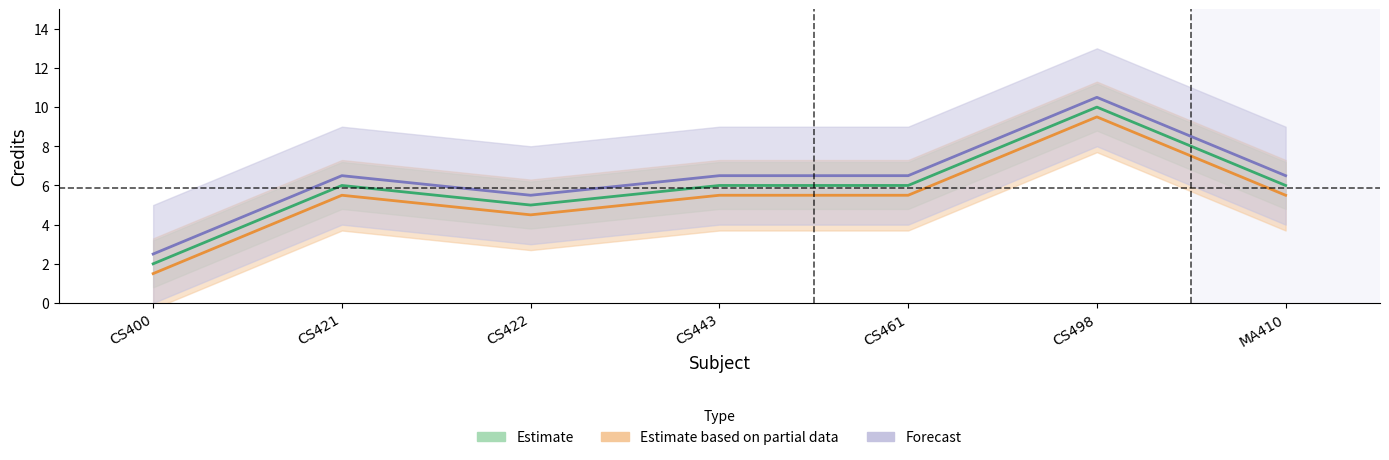

List the labels in order of Estimate value, largest first.

CS498, CS421, CS443, CS461, MA410, CS422, CS400